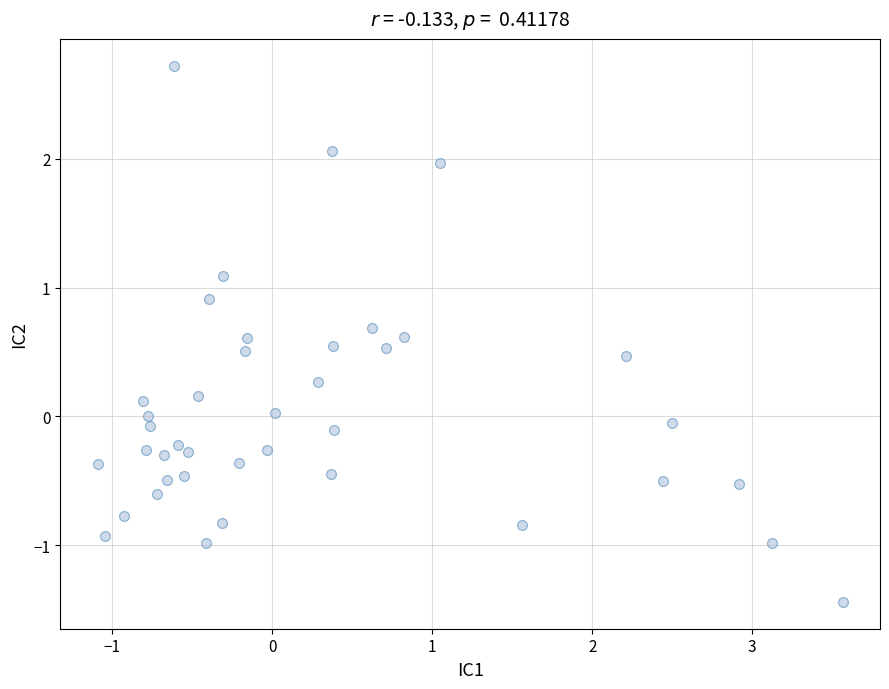

What is the range of Y values (max minus min)?

4.2